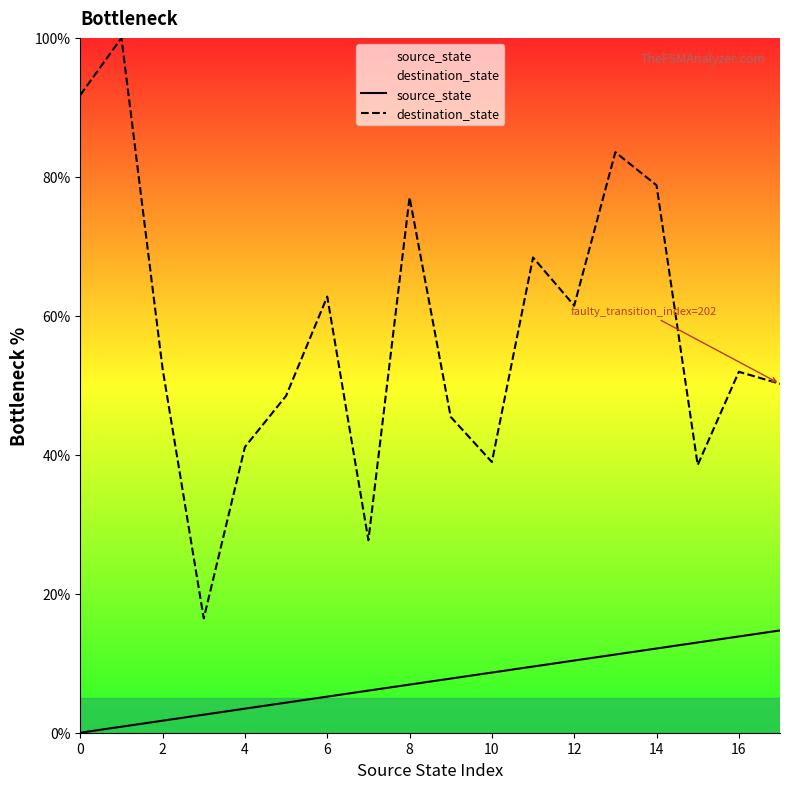

At which label is destination_state closest to 58?

12